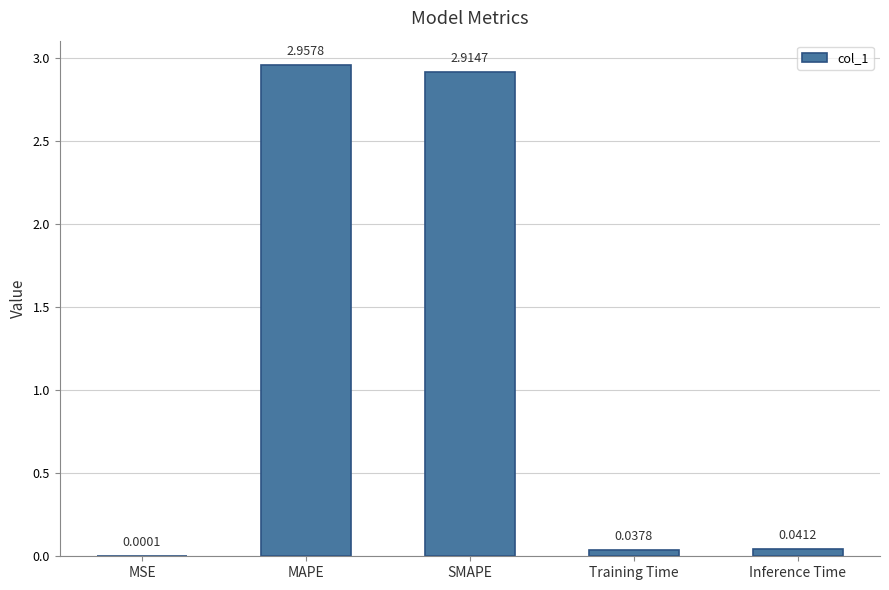

Where is the data nearest to the value 1?

Inference Time